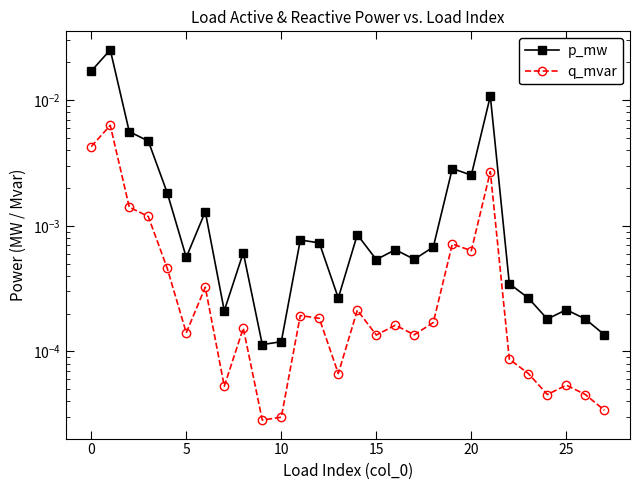

How many lines are shown in the chart?

2